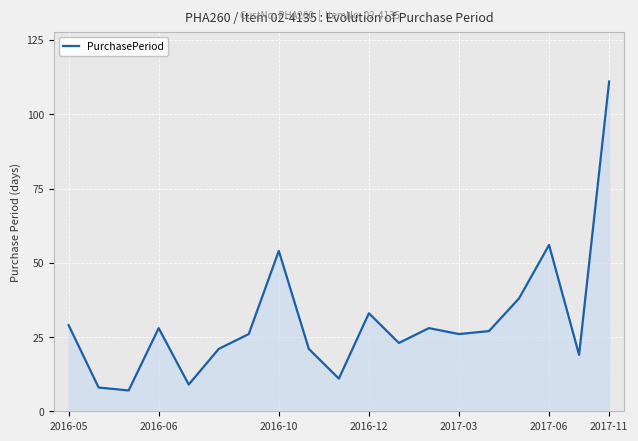

What is the greatest value displayed?

111